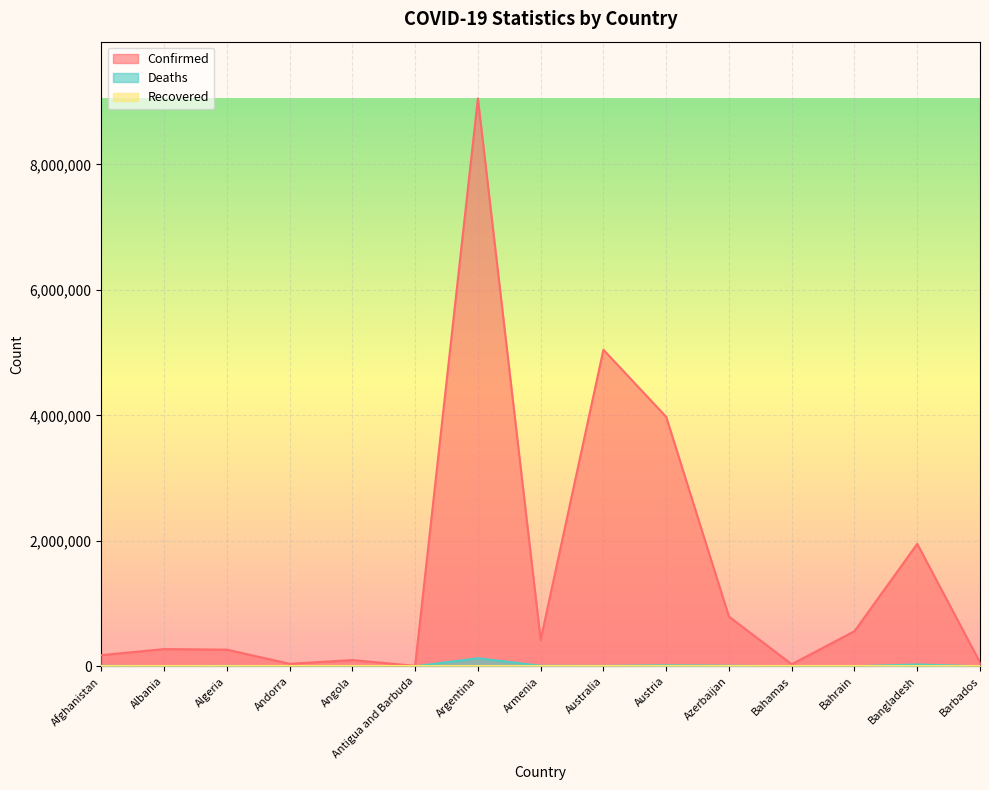

What is the difference between the second highest and minimum values in the Confirmed series?

5038958